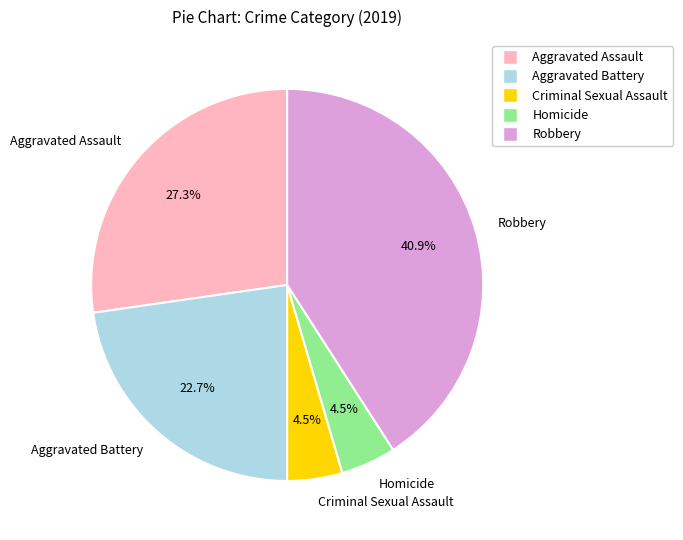

Is there a majority slice in this chart?

No